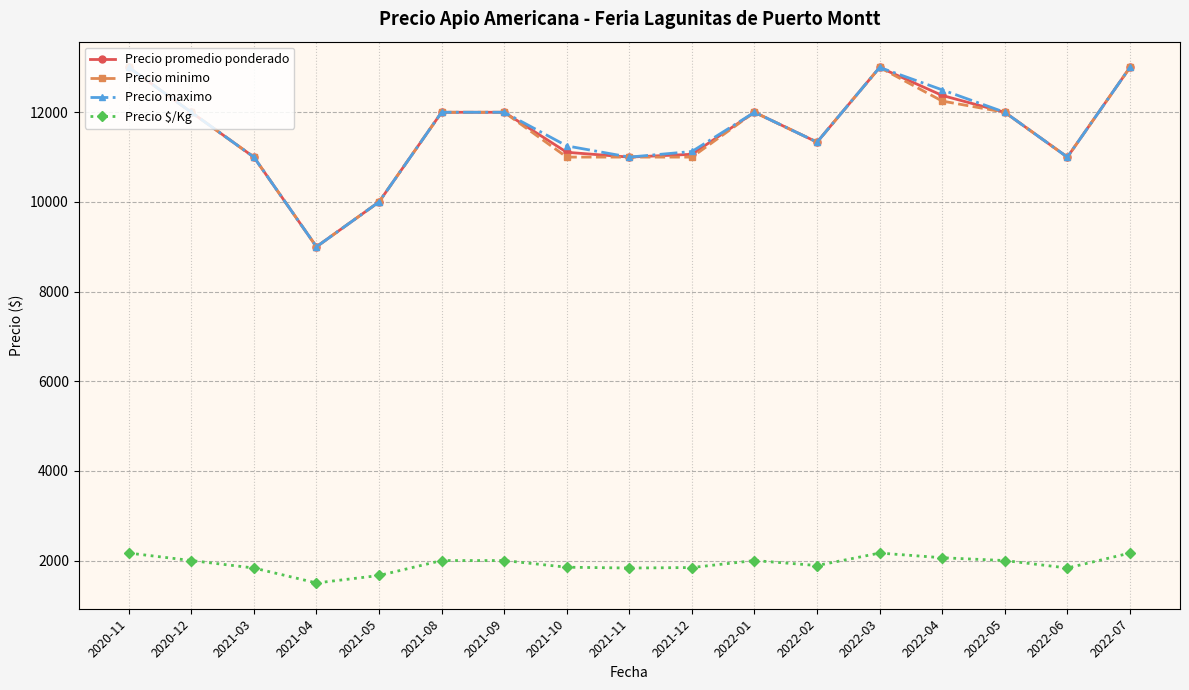

What is the average value of the Precio maximo series?

11600.5